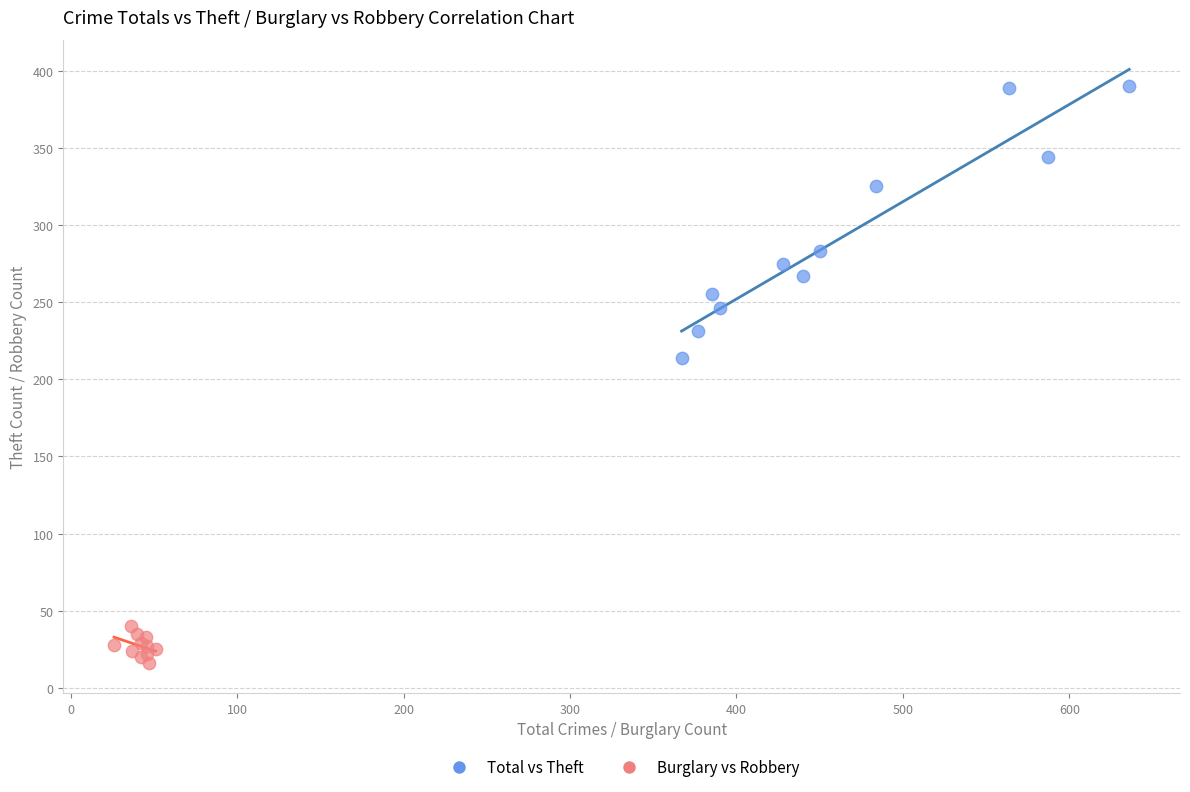

Which series reaches the minimum Y coordinate?

Burglary vs Robbery